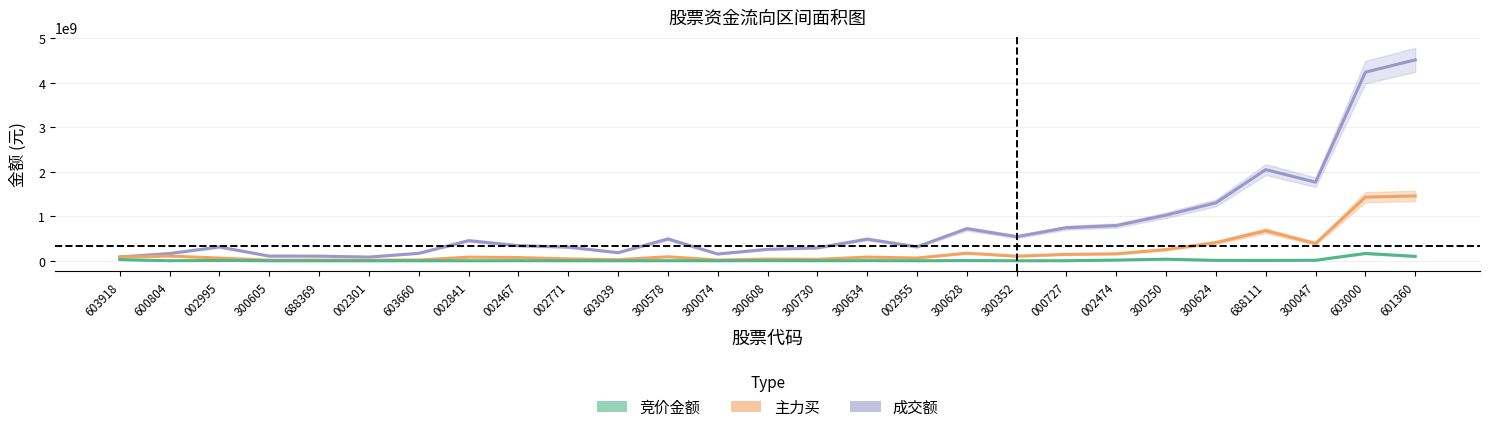

How many interior local peaks does the 竞价金额 series have?

9